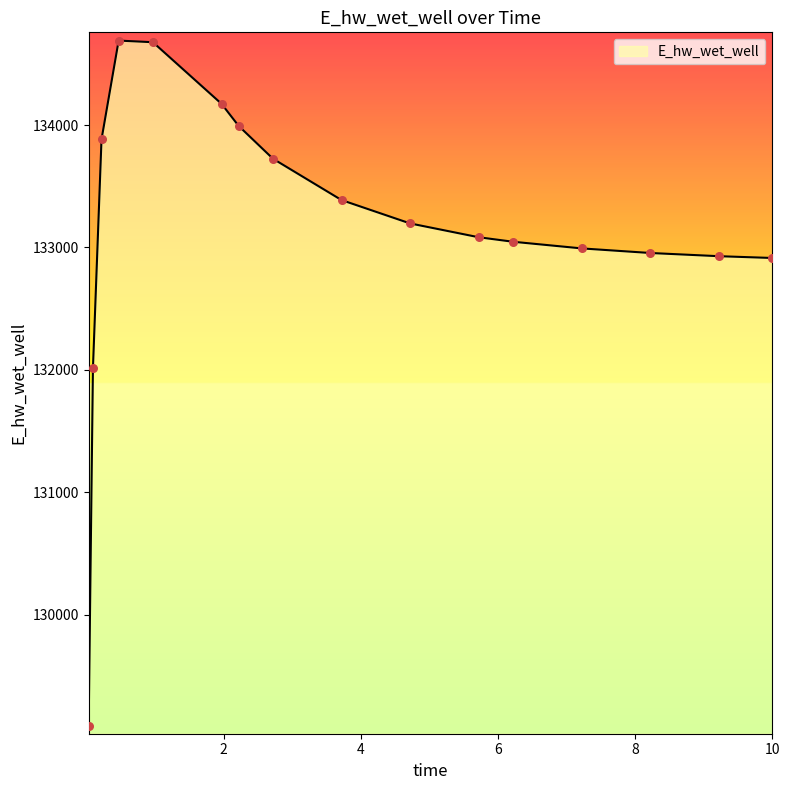

What is the smallest value displayed?

129093.3